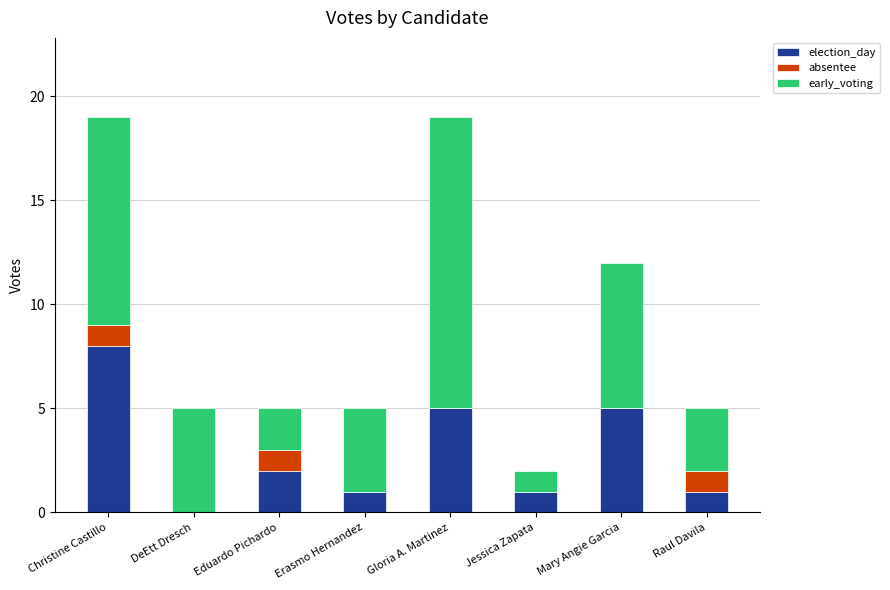

What is the sum of all election_day values?

23